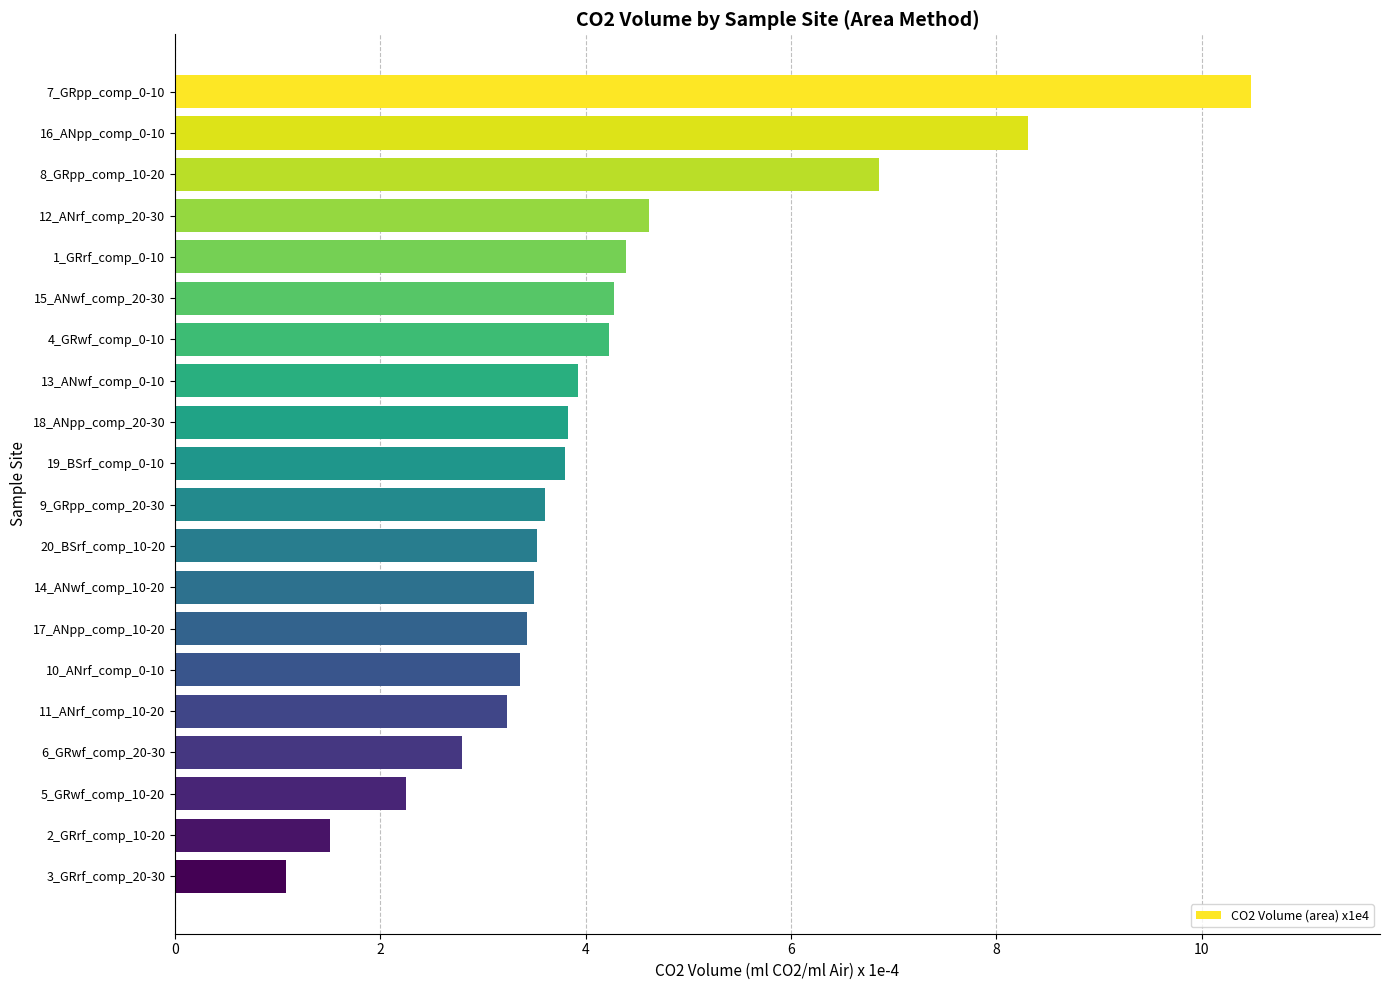

What position from the bottom is 9_GRpp_comp_20-30?

10